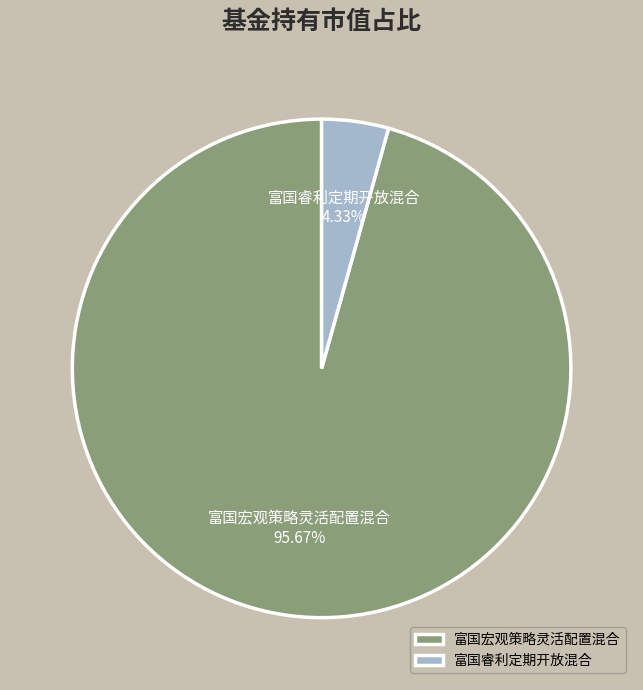

To the nearest percent, what is the difference between the largest and smallest slice percentages?

91%